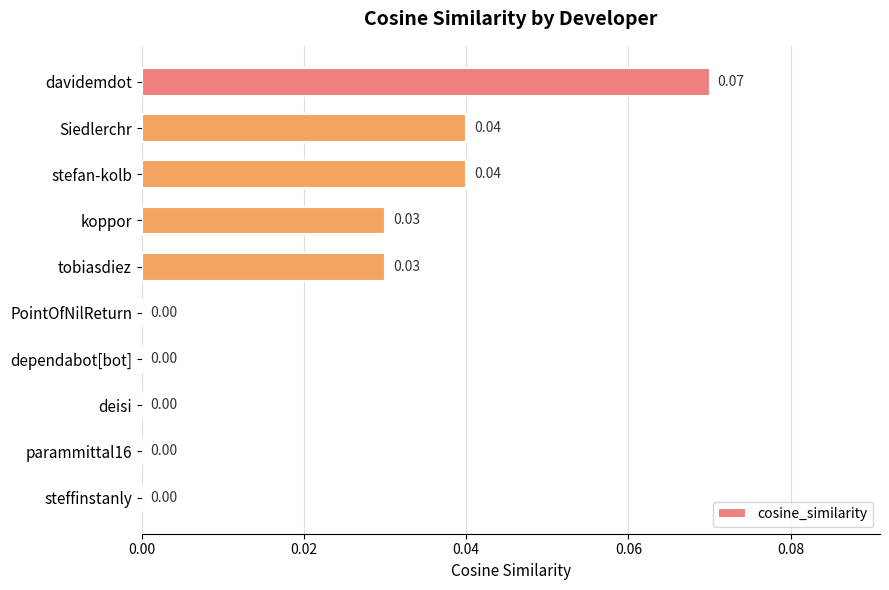

Which has a higher value, Siedlerchr or parammittal16?

Siedlerchr